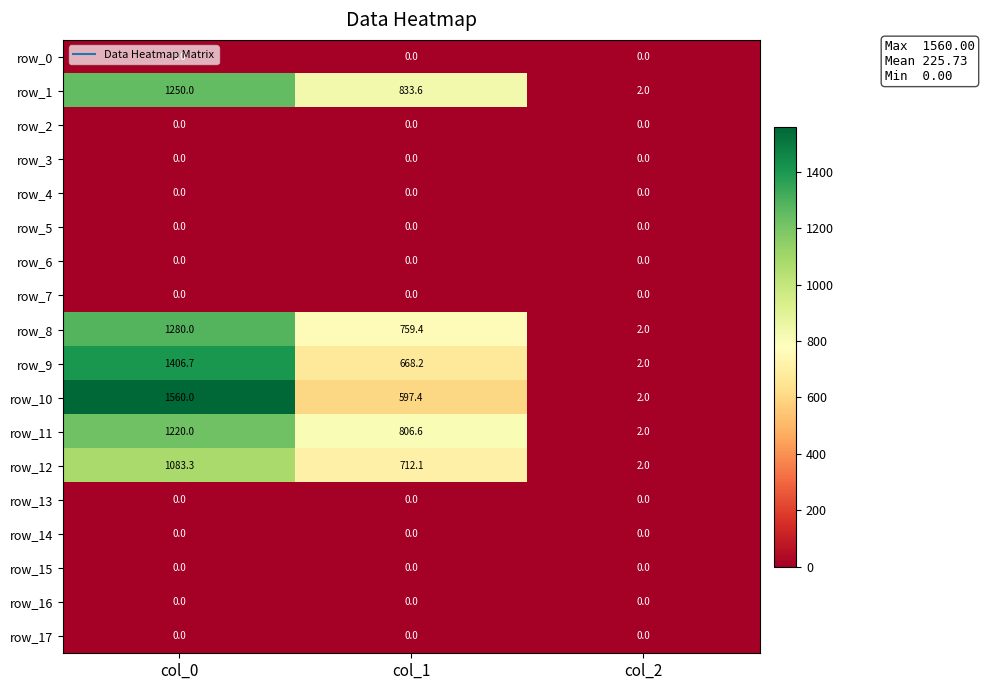

At which category is the sum across all series the highest?

col_0